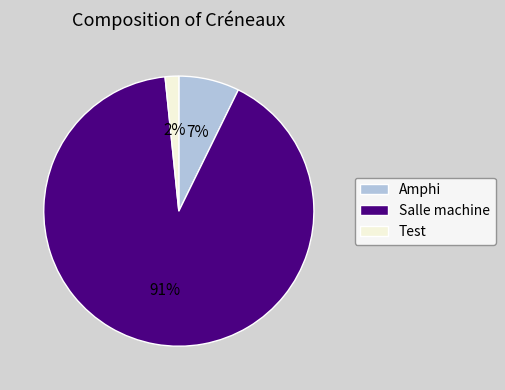

How many segments does this pie chart have?

3